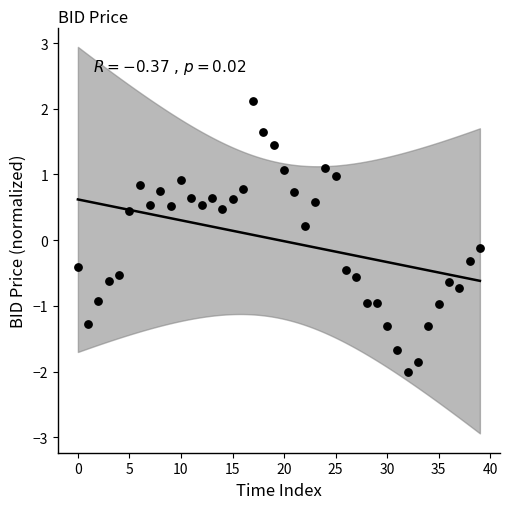

What is the range of Y values (max minus min)?

4.1